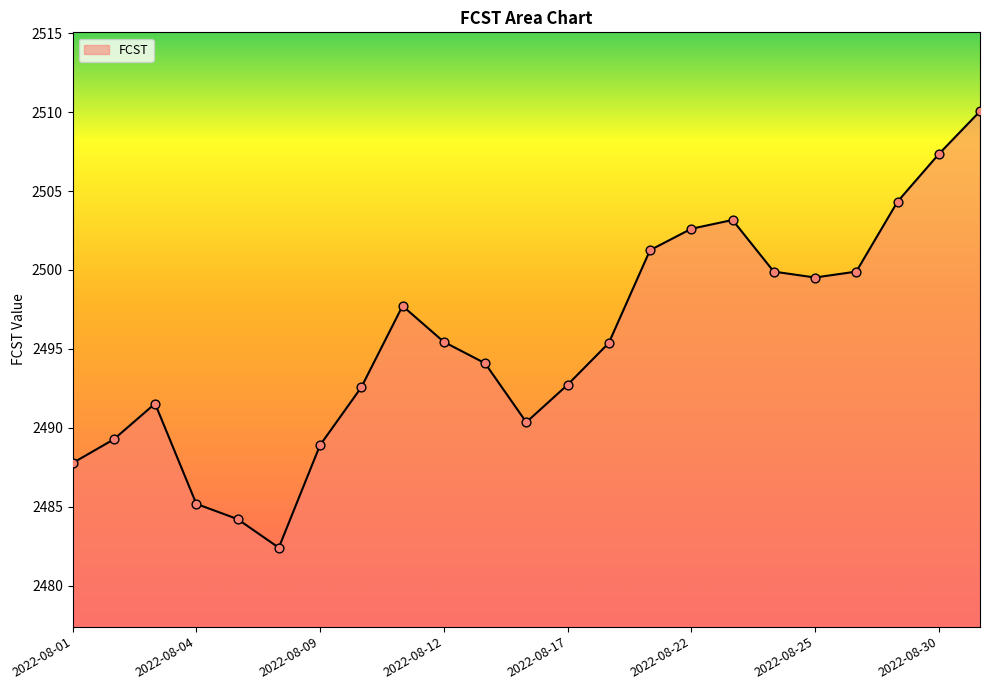

What is the difference between the maximum and minimum values?

27.6